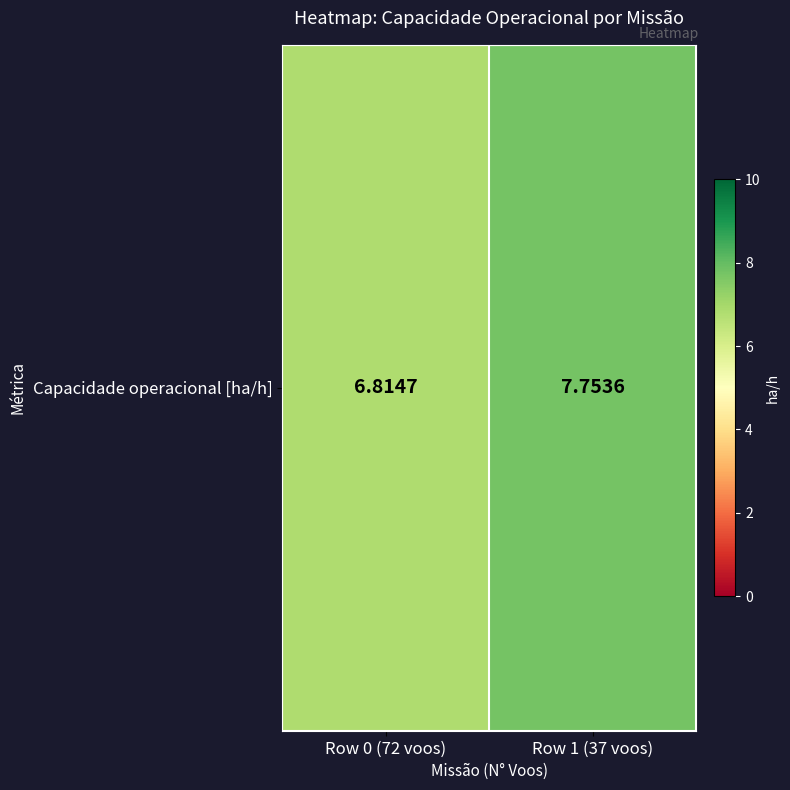

What is the greatest value displayed?

7.8